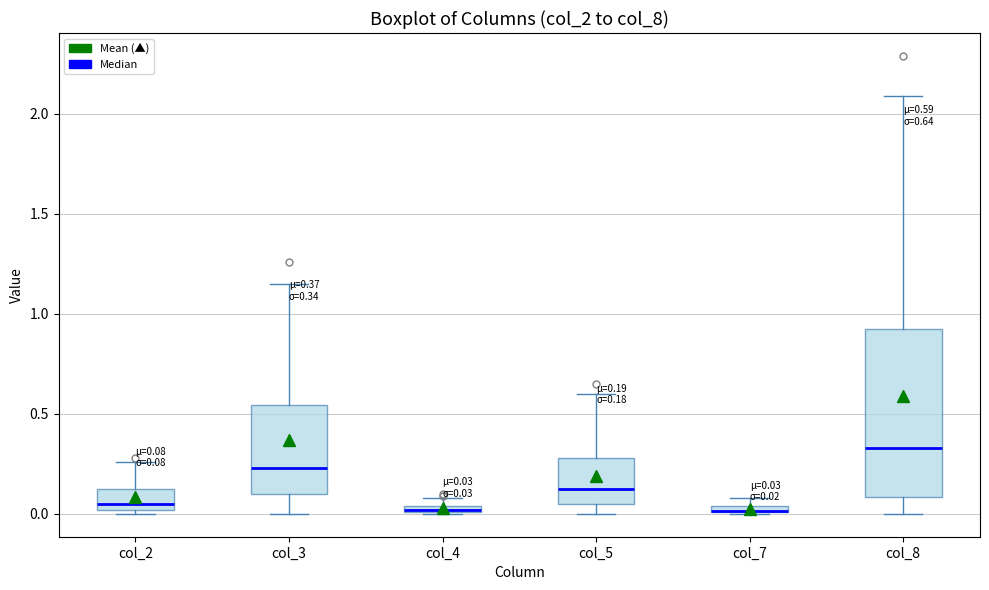

Which box is the tallest, from its lower edge to its upper edge?

col_8